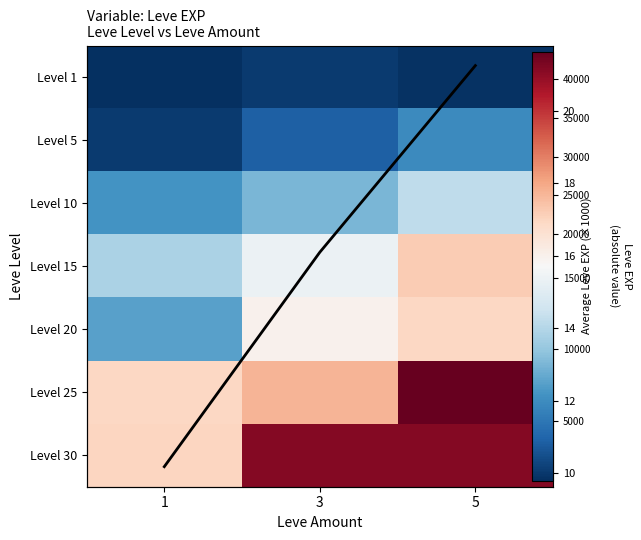

At how many categories does at least one series exceed 31709?

2